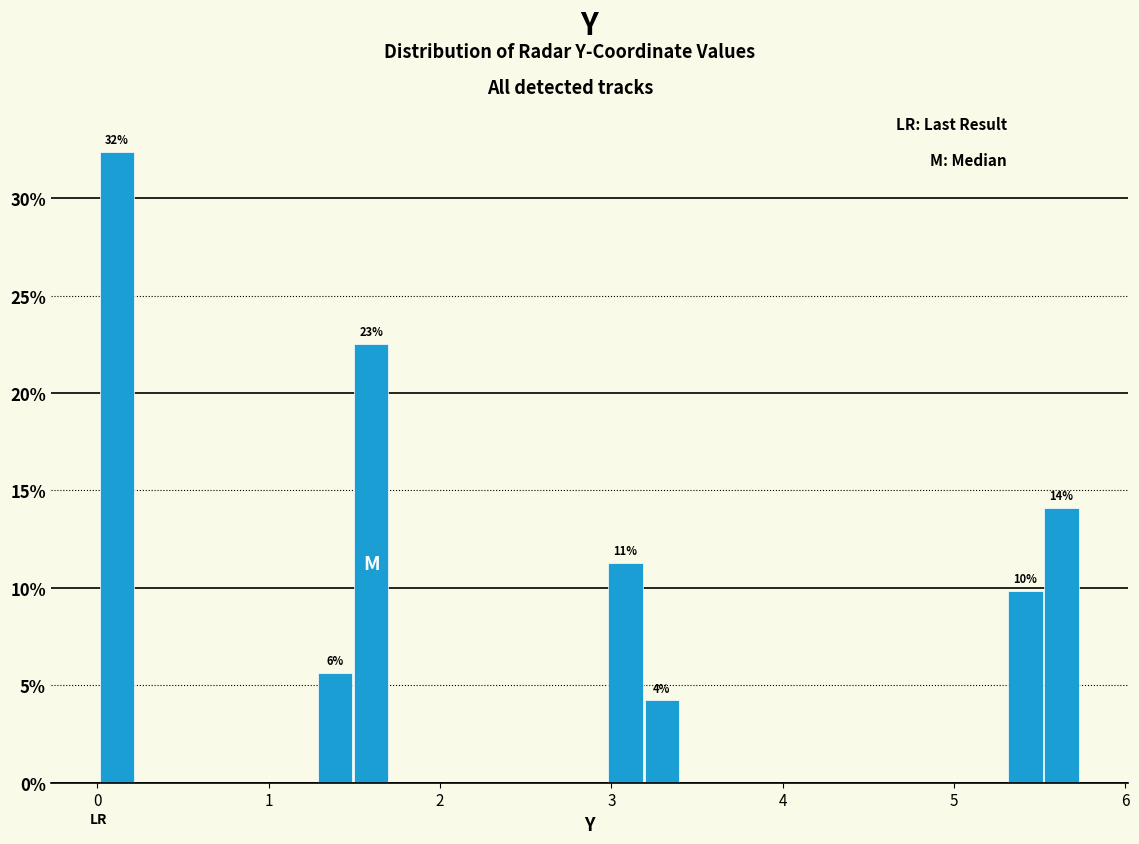

Around what value on the x-axis is the tallest bar? Give the approximate position of its centre, as read against the axis.

0.1